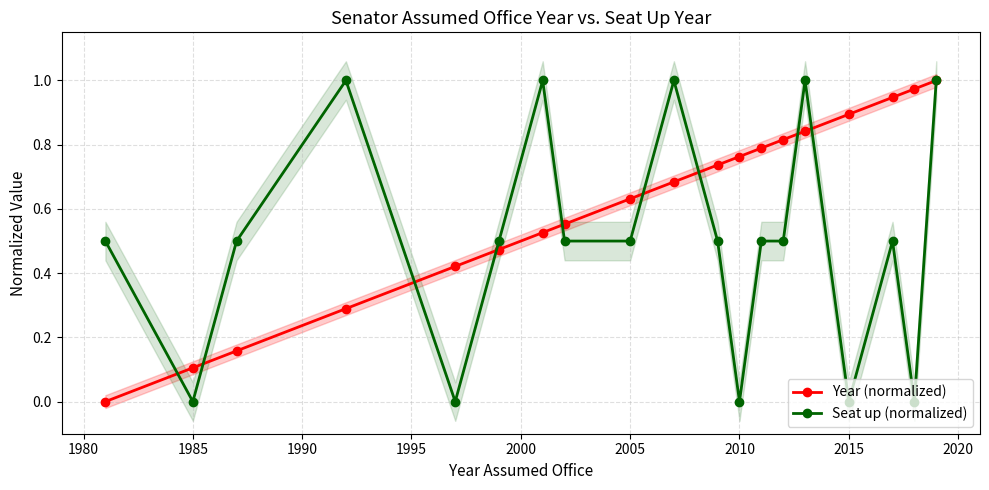

How many values in the Seat up (normalized) series exceed 0?

14